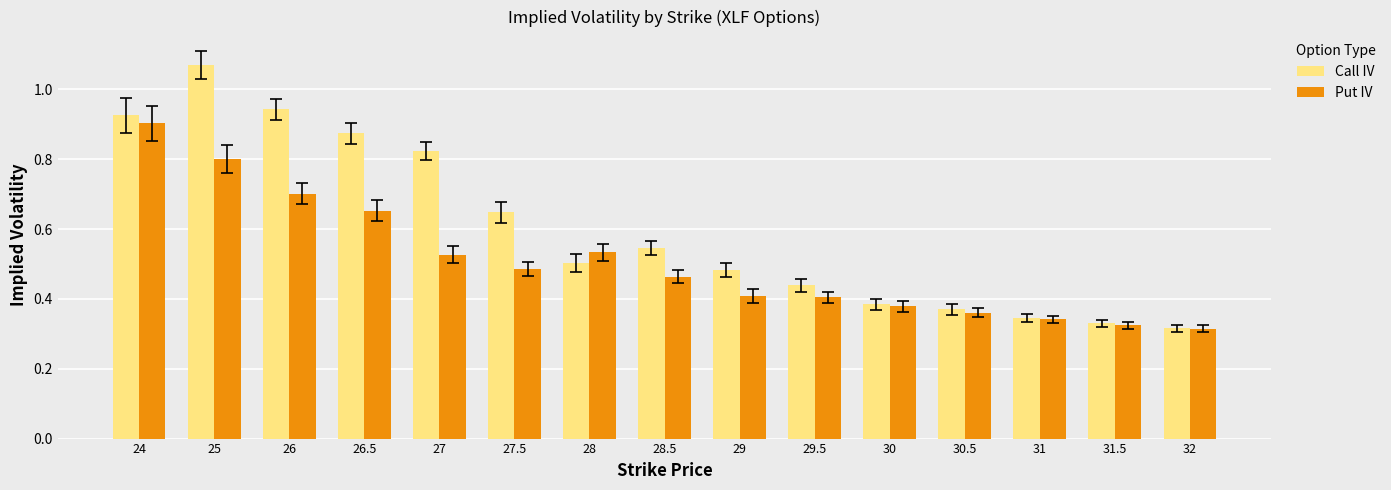

How many bars are there in total?

30